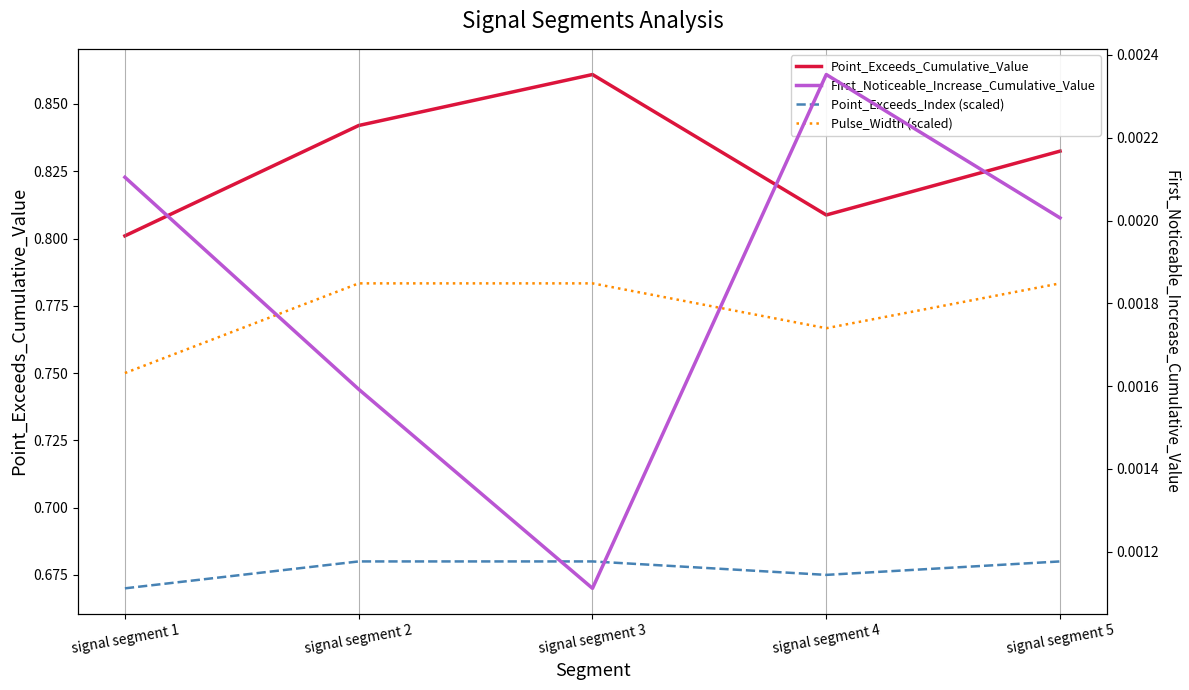

True or false: Pulse_Width (scaled) has more than 2 points higher than both neighbors.

False